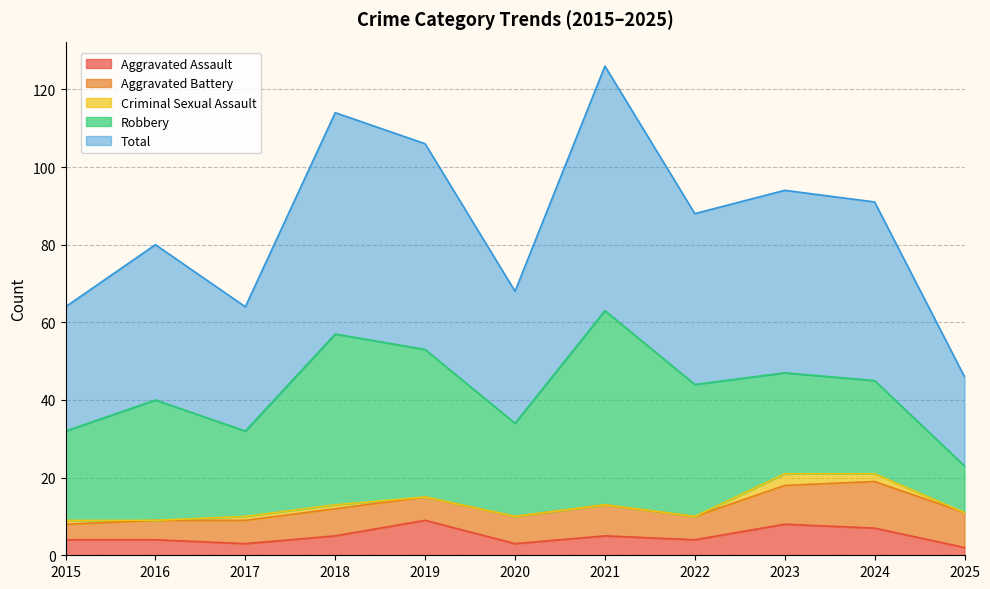

What are all the series names shown in the legend?

Aggravated Assault, Aggravated Battery, Criminal Sexual Assault, Robbery, Total